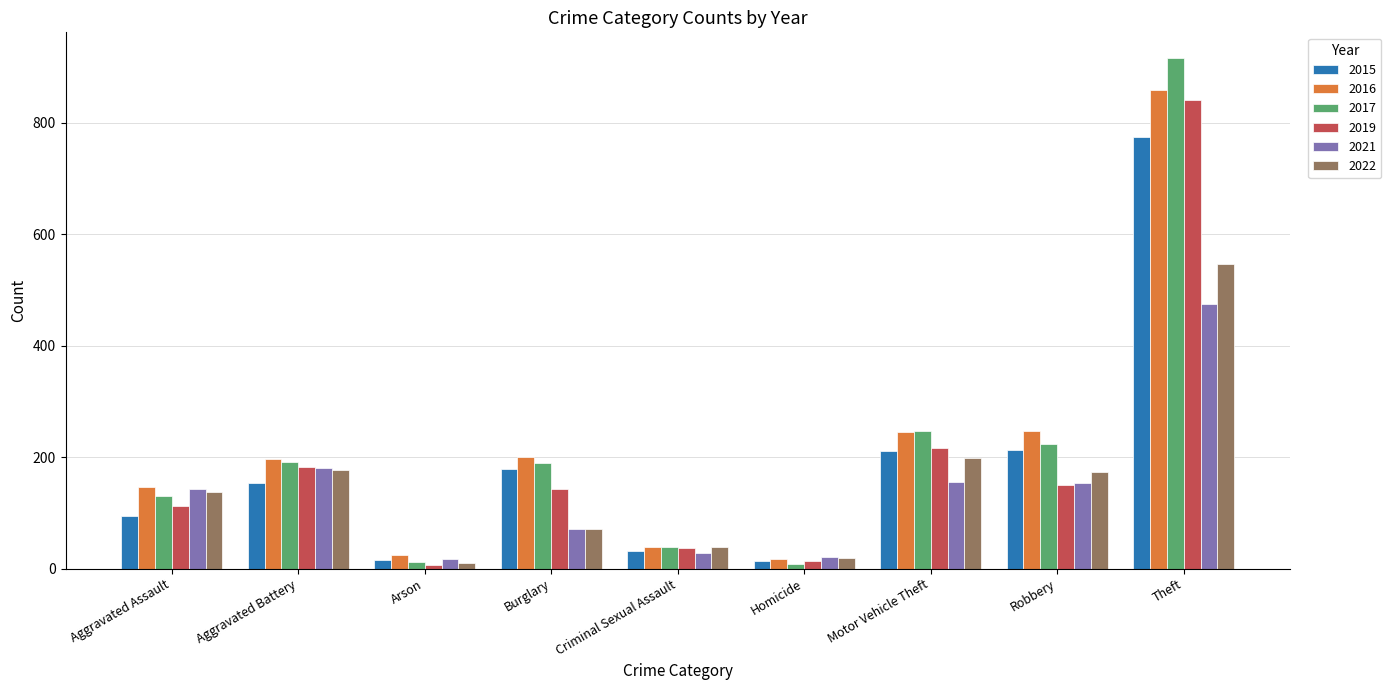

The 2019 series shows 14 at Homicide. True or false?

True